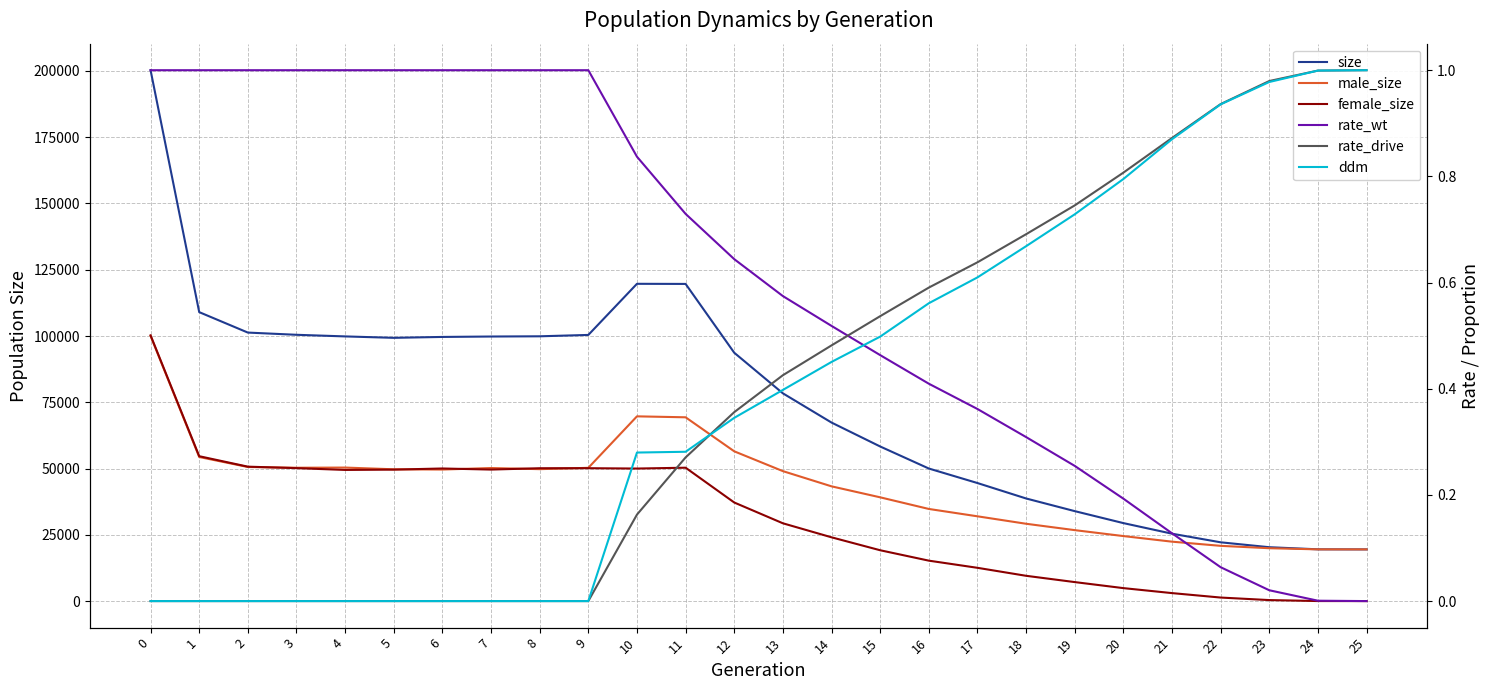

What is the value of the rate_wt point at the 17th from the left?

0.4